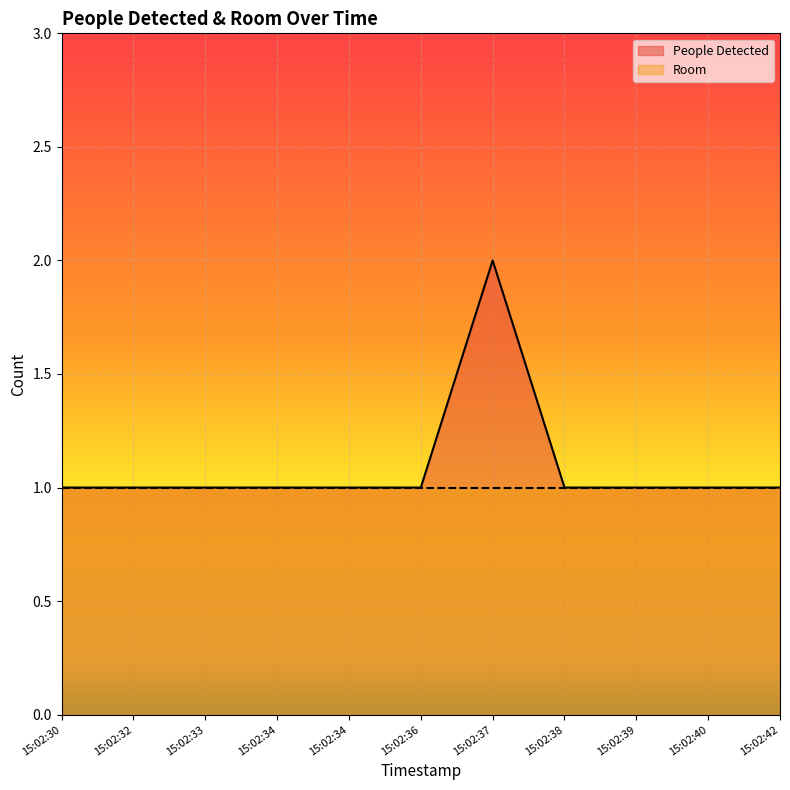

What is the value of the 5th point from the left?

1